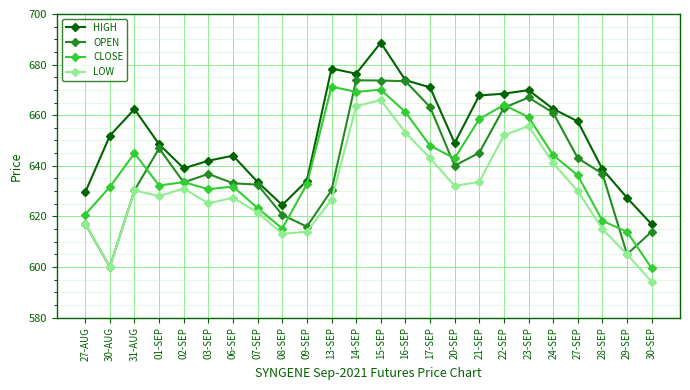

What is the total value across all series at 22-SEP?

2647.6